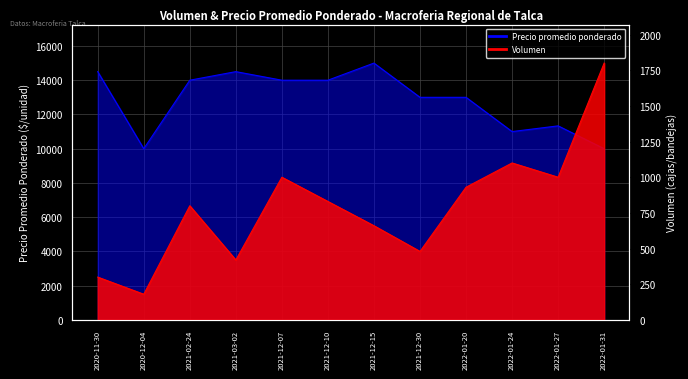

Where is the first local maximum for Precio promedio ponderado?

2021-03-02